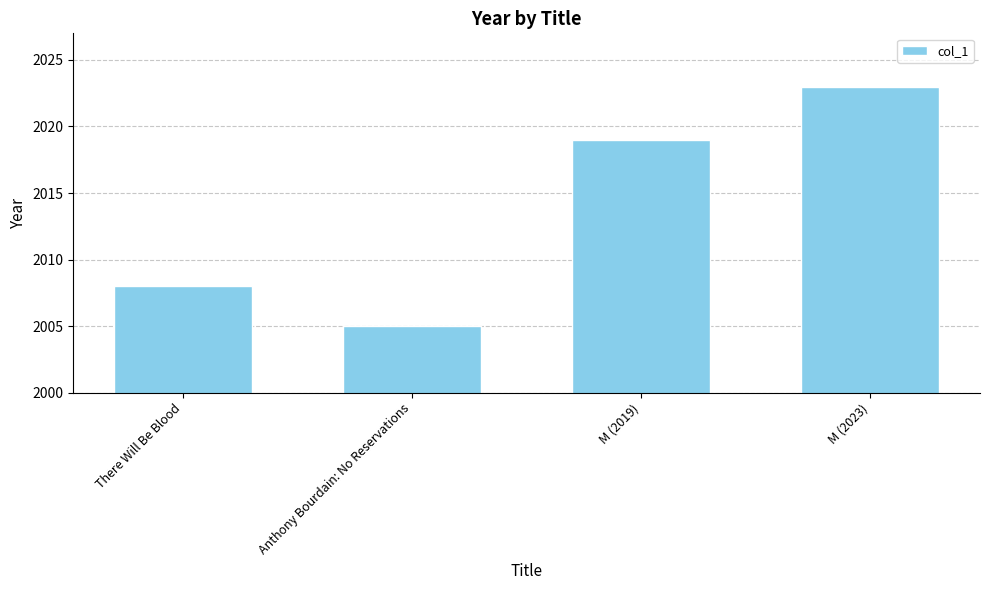

Rank the categories by value from highest to lowest.

M (2023), M (2019), There Will Be Blood, Anthony Bourdain: No Reservations